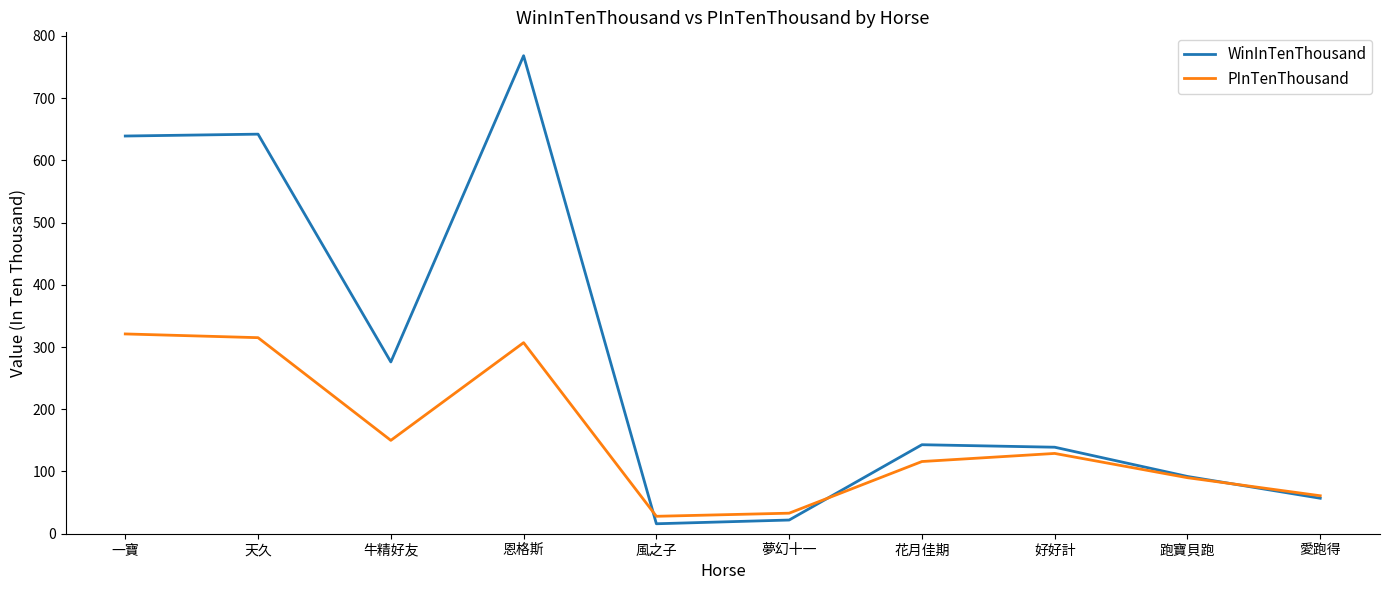

What is the maximum value shown in the chart?

768